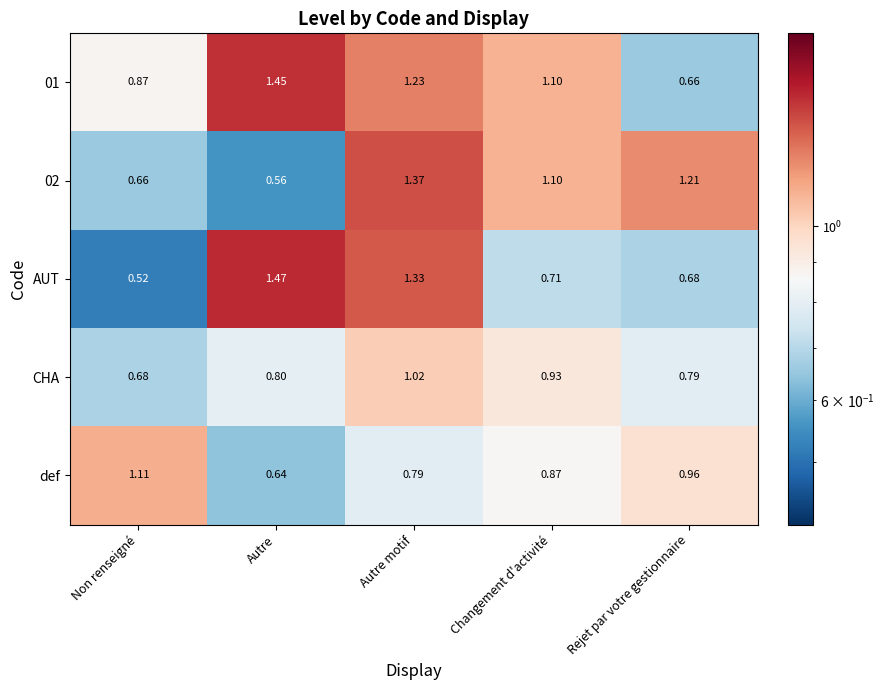

Where is def nearest to the value 0?

Autre